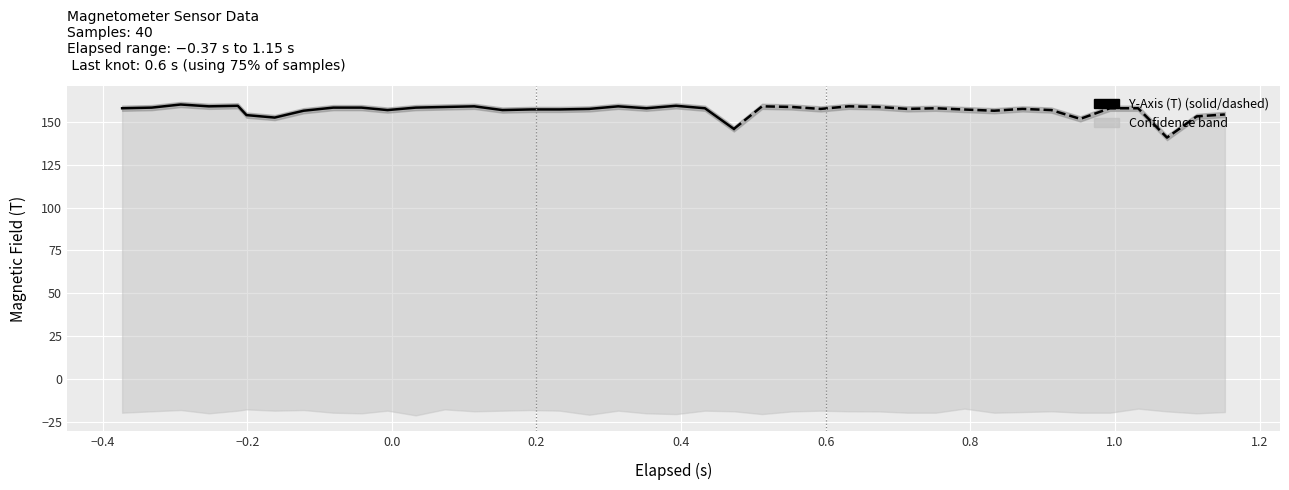

What is the approximate value at 1.2?

158.4